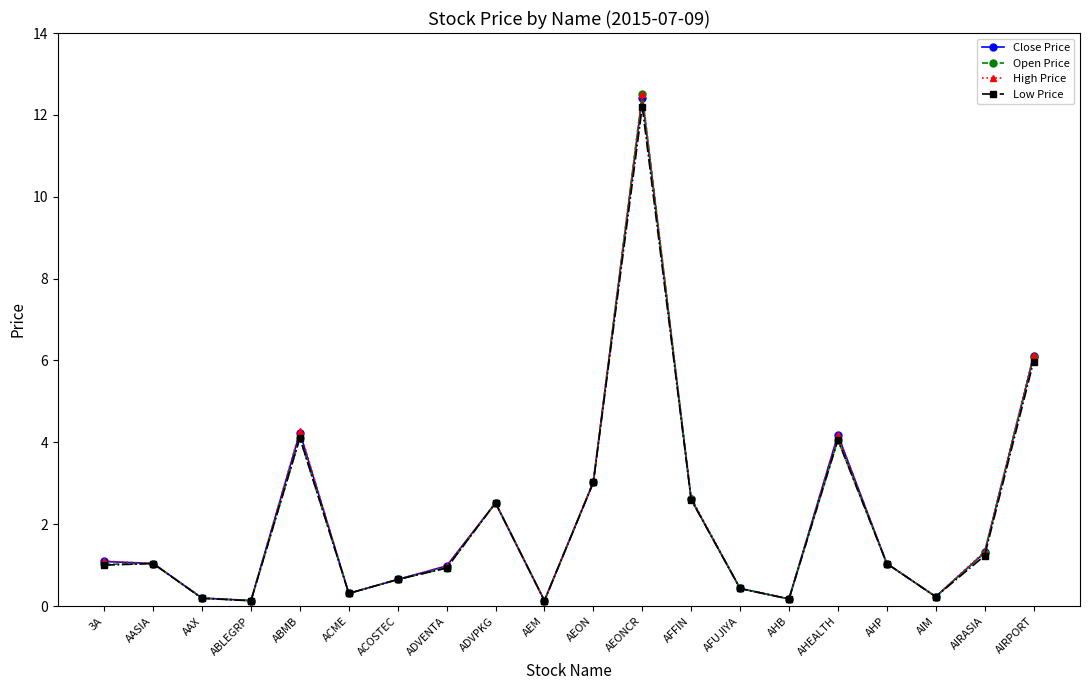

What is the label of the 1st point from the left?

3A